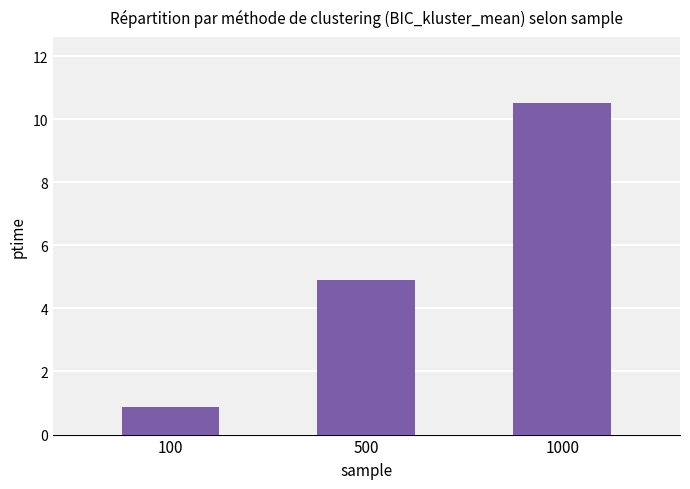

Approximately how many times larger is the value at 500 compared to 1000?

0.5